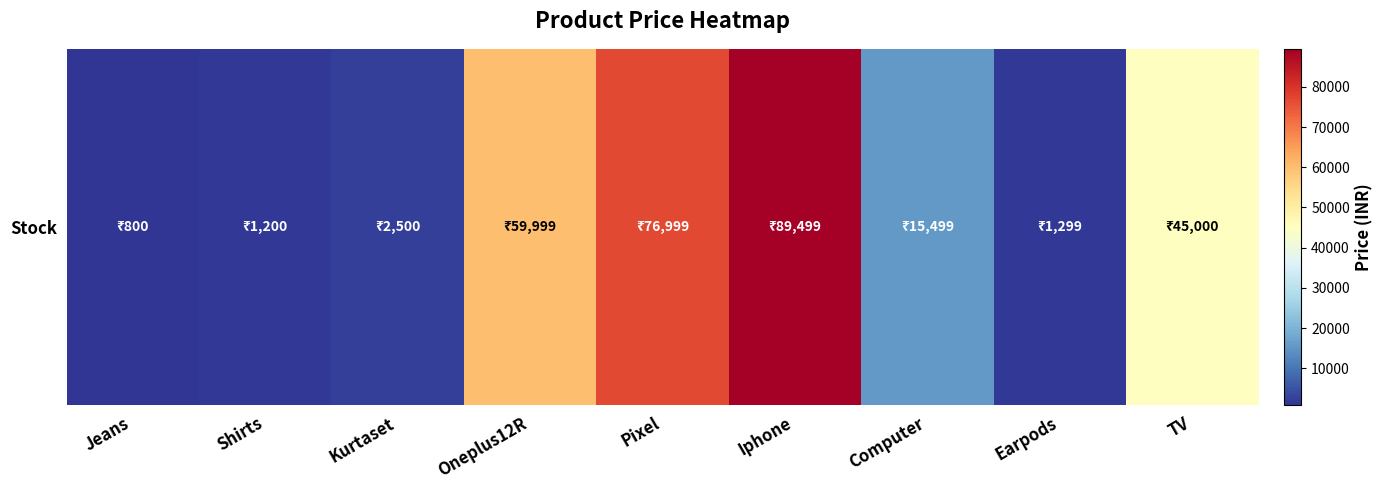

What is the maximum value shown in the chart?

89499